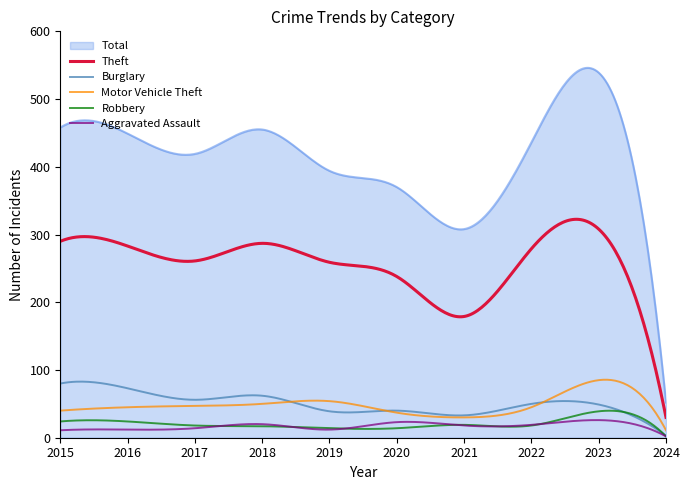

Which series has the largest range (max minus min)?

Total